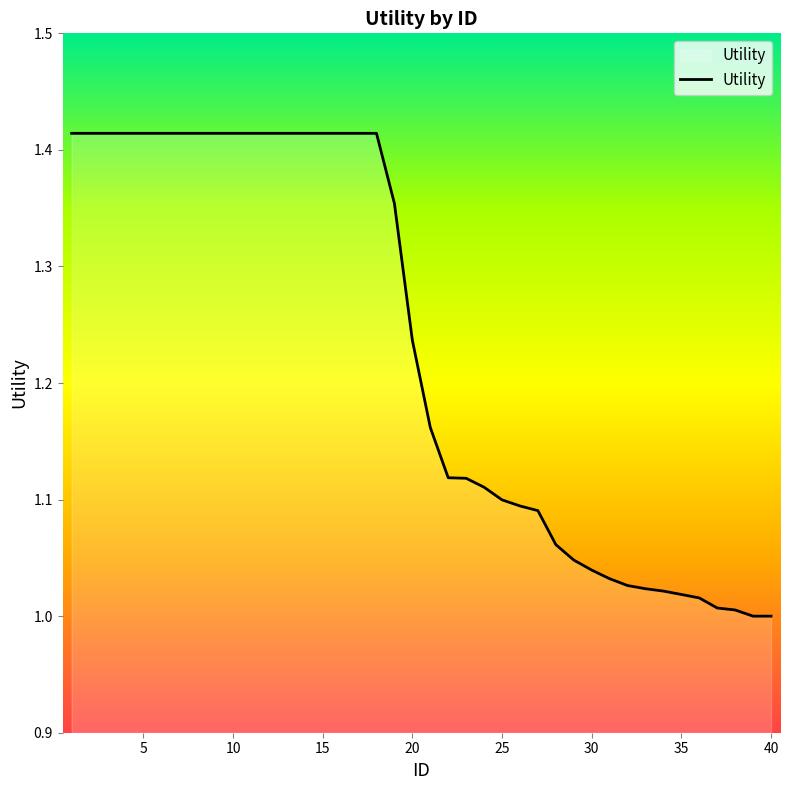

What is the difference between the maximum and minimum values?

0.4